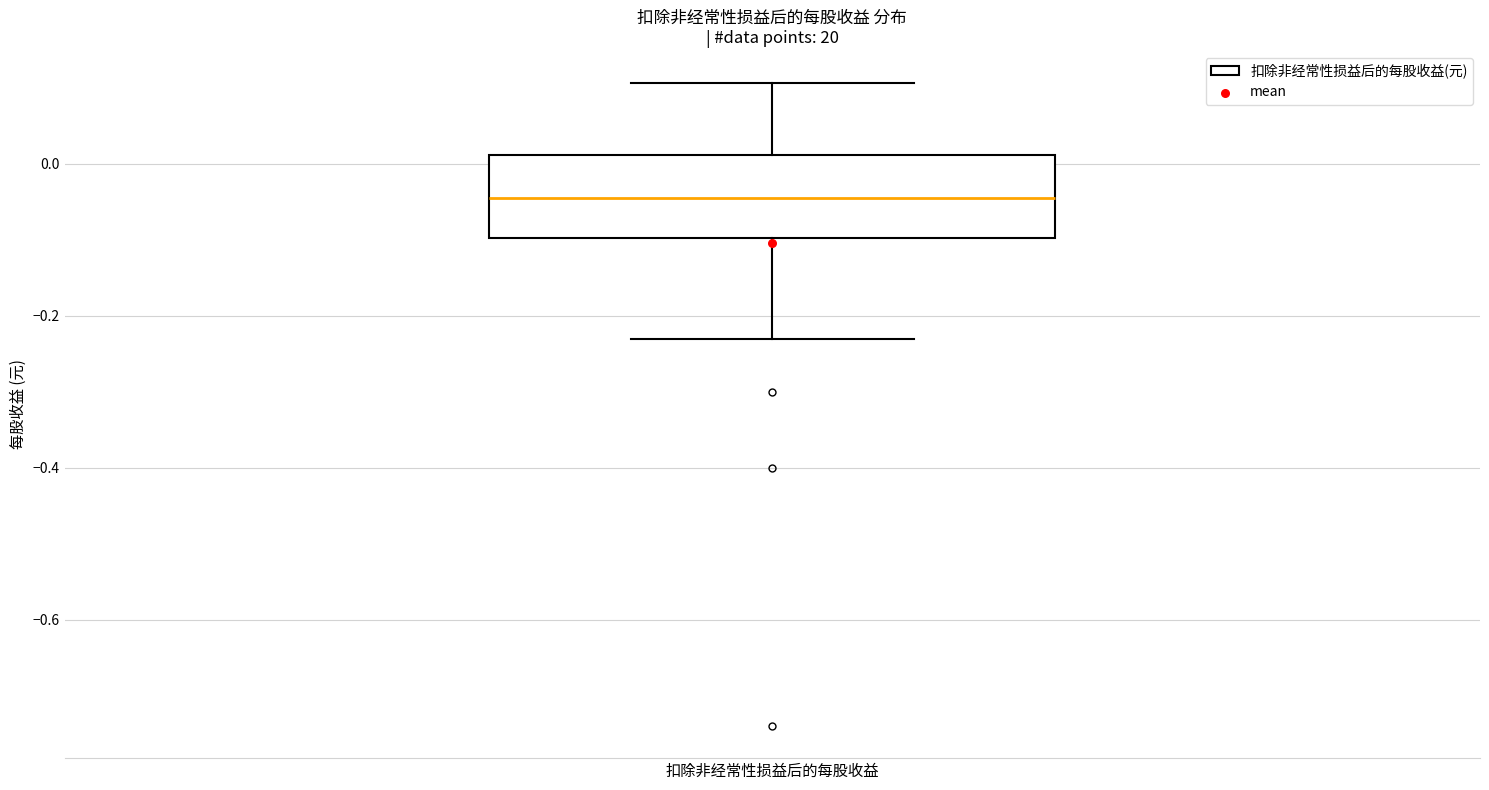

Where is the lower edge of the box for 扣除非经常性损益后的每股收益 on the y-axis? The values are not printed on the chart, so give them approximately, as read against the axis.

-0.10